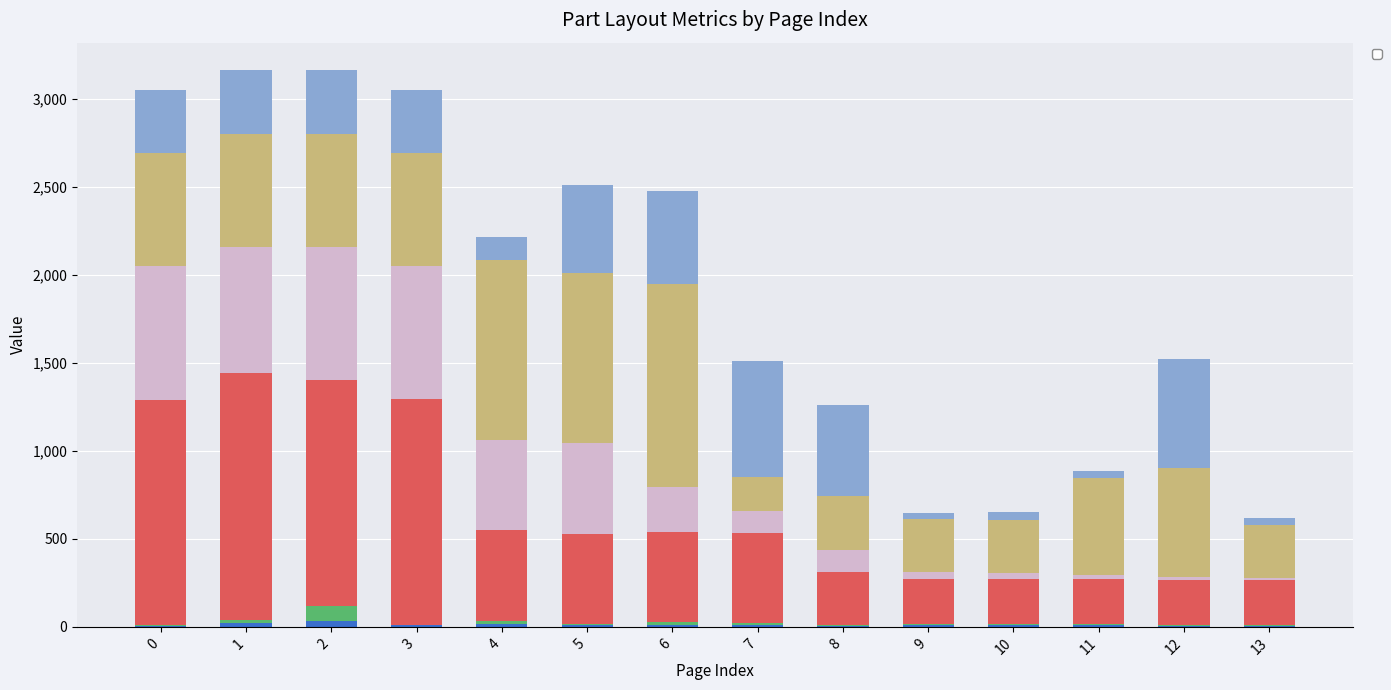

Which series changed the most between 10 and 11?

_PosX